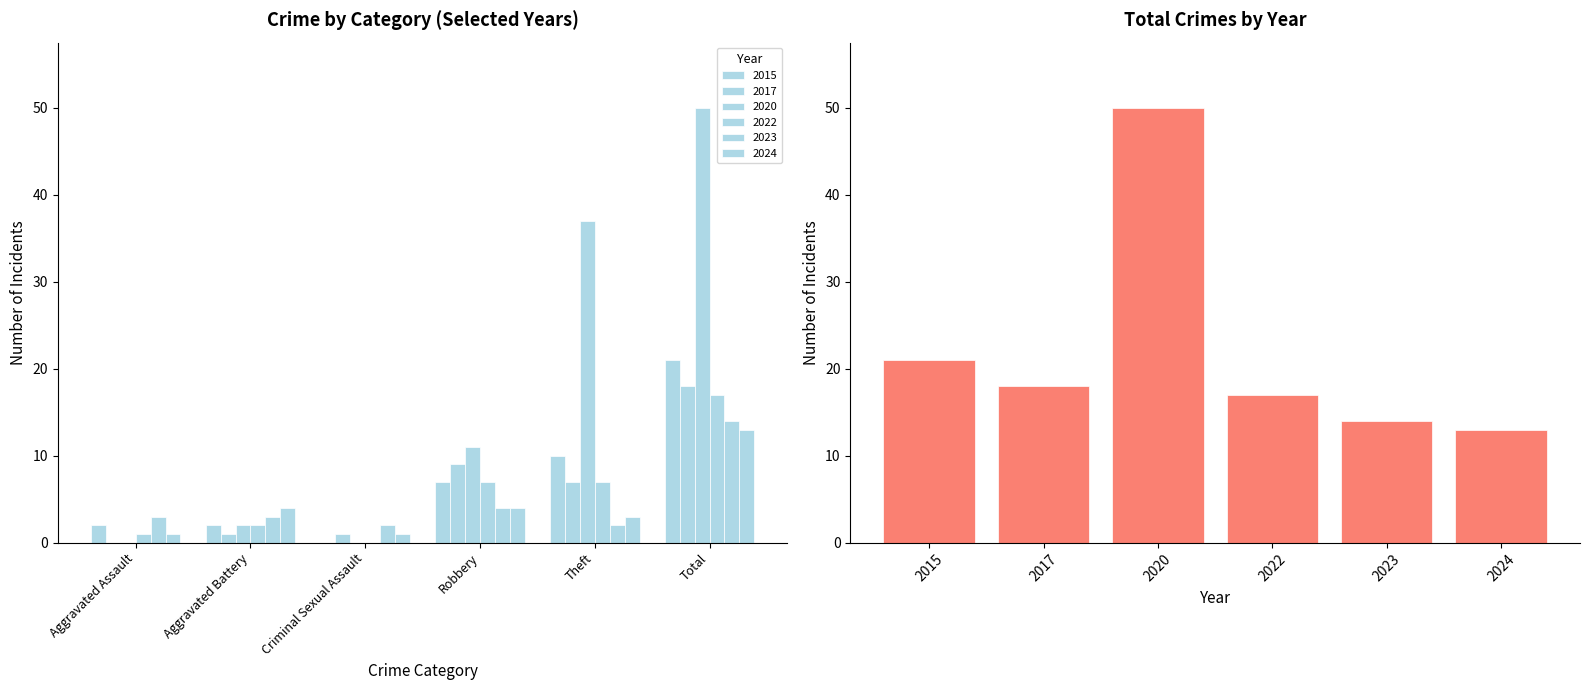

How many series are shown in this chart?

1